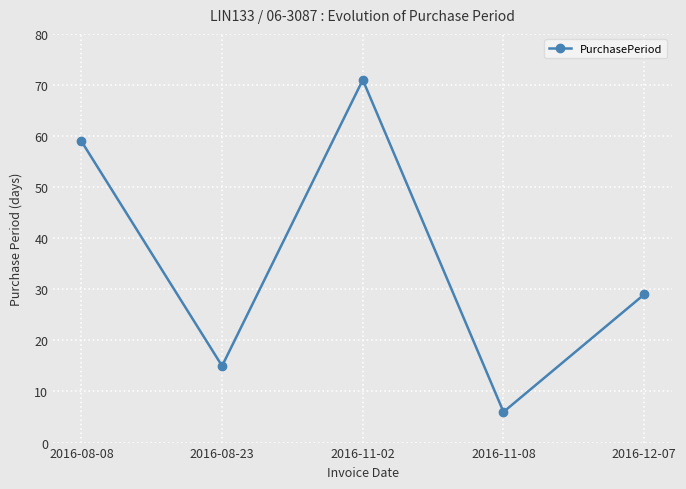

What is the change in value from 2016-08-08 to 2016-11-02?

+12